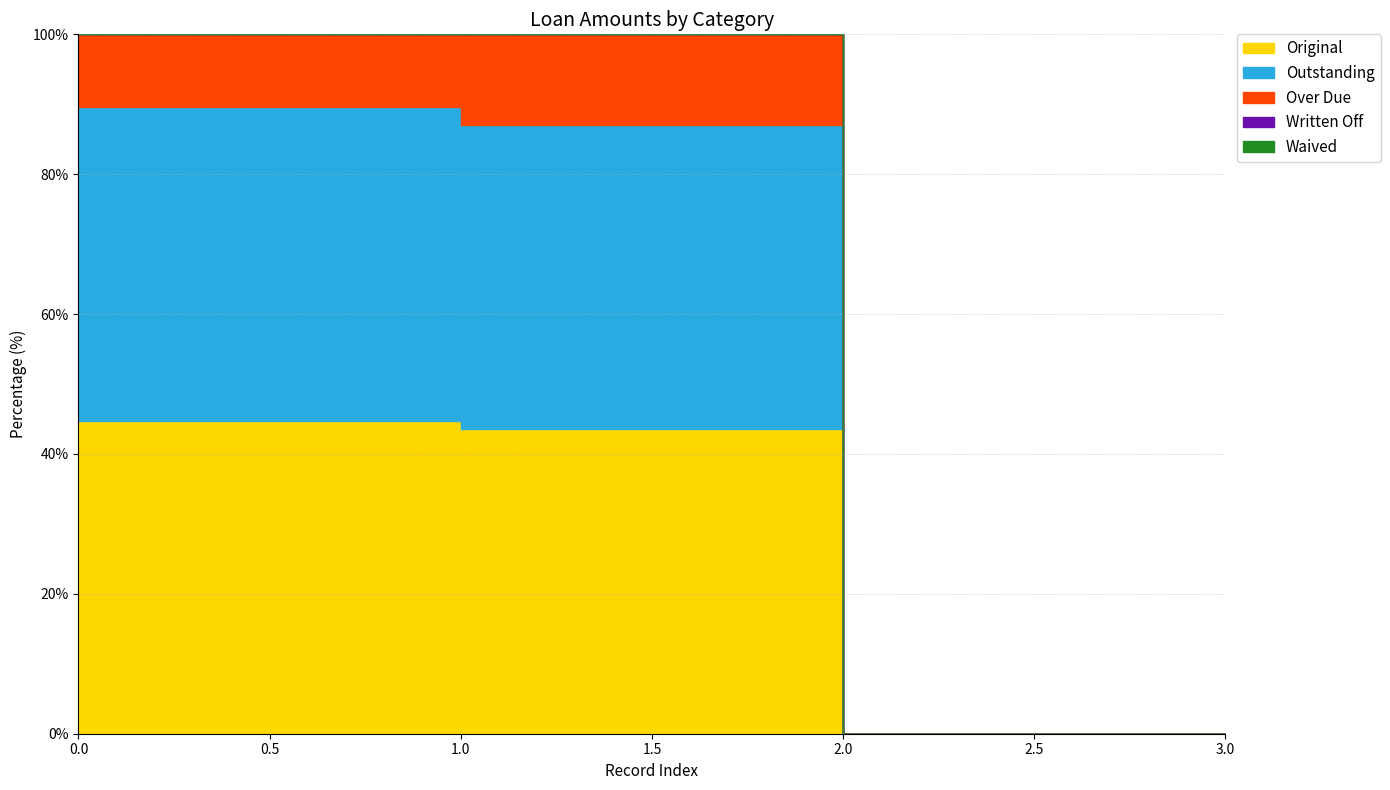

What are all the series names shown in the legend?

Original, Outstanding, Over Due, Written Off, Waived